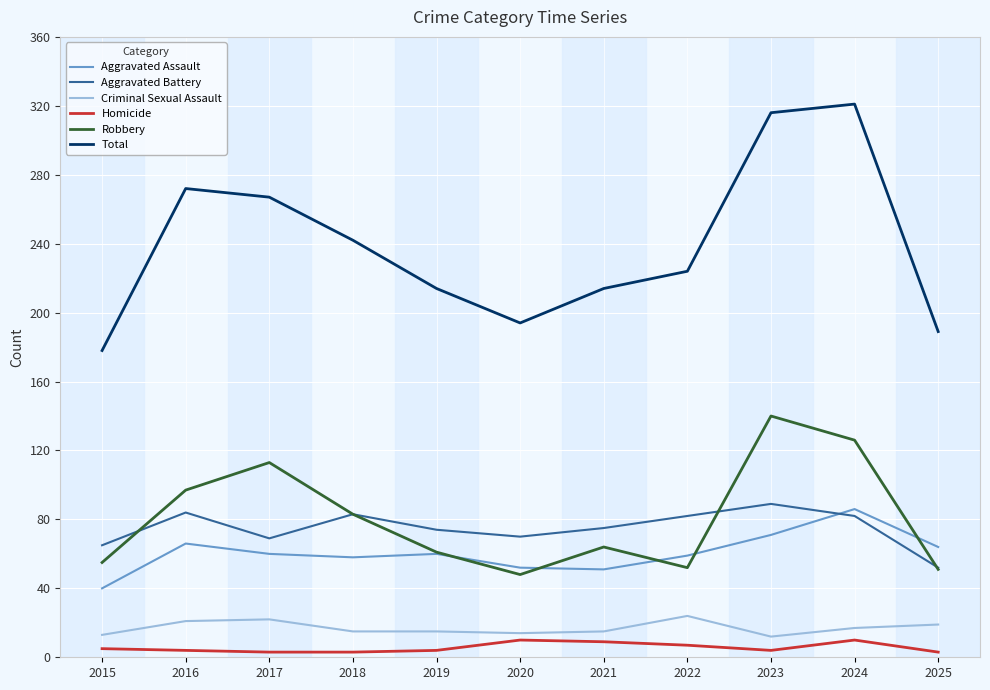

At how many categories does at least one series exceed 113?

11